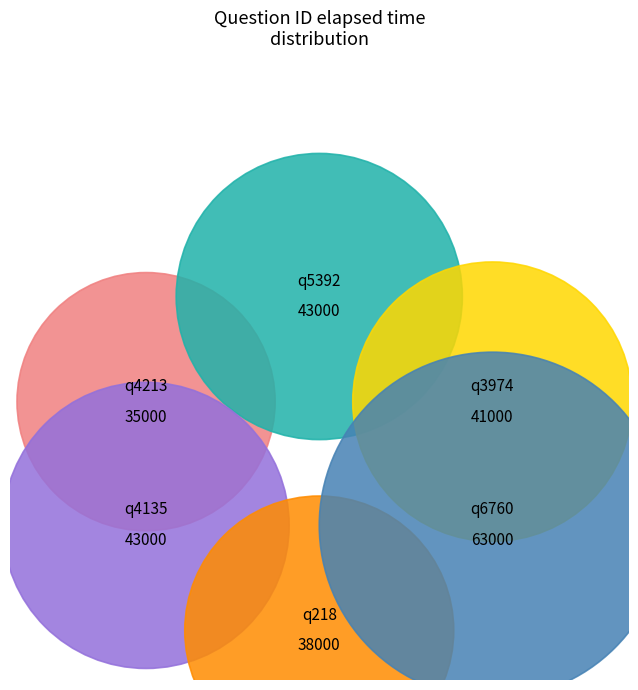

Count the number of slices in the pie.

6